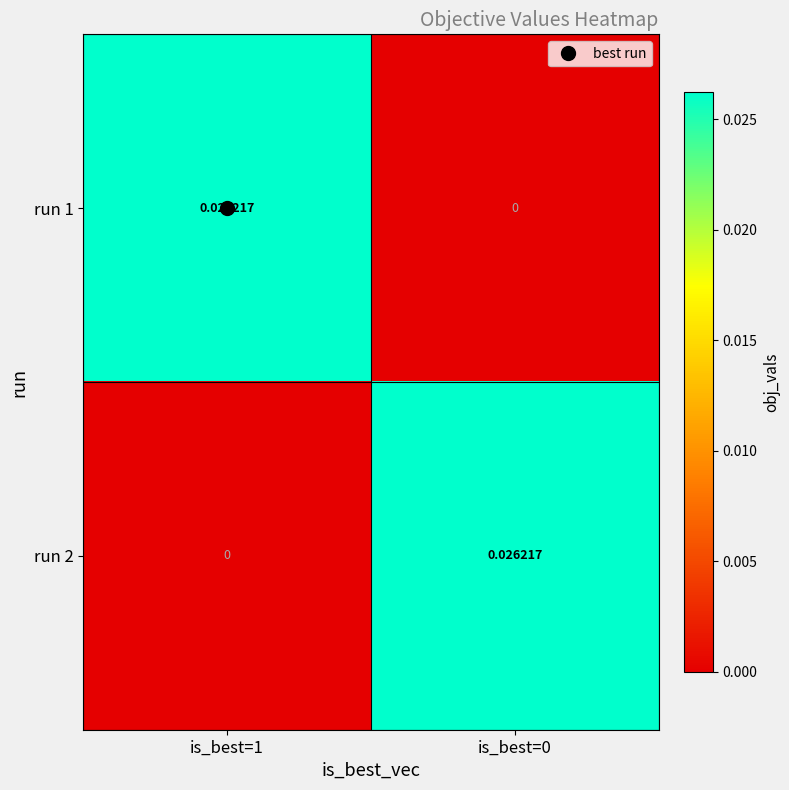

Is the value of run 2 at is_best=1 greater than the value of run 1 at is_best=1?

No